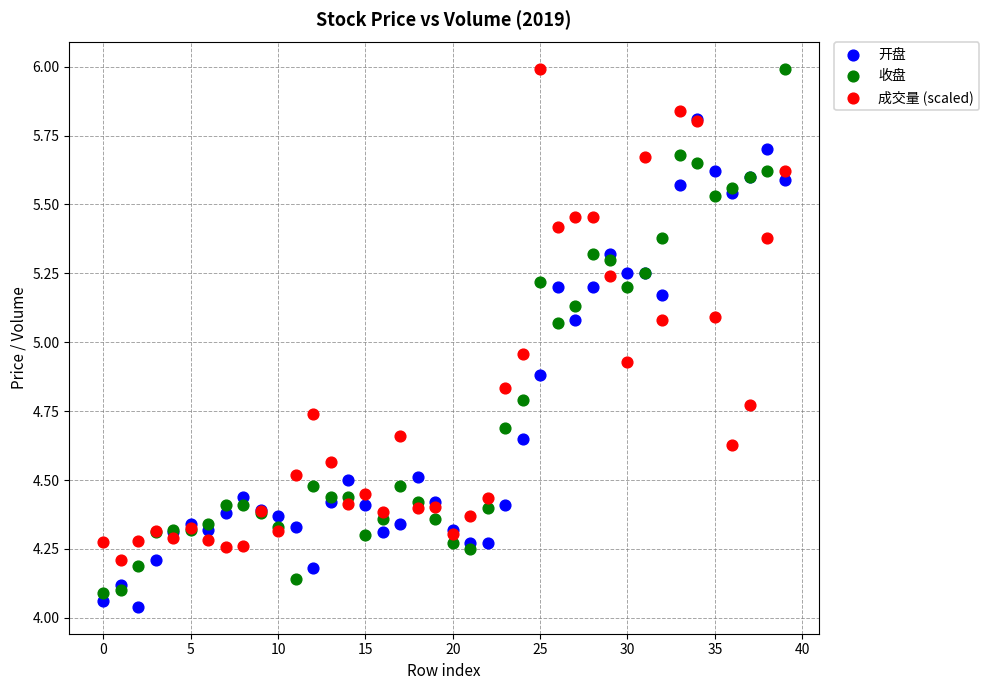

Which series has the largest Y range (max minus min)?

收盘